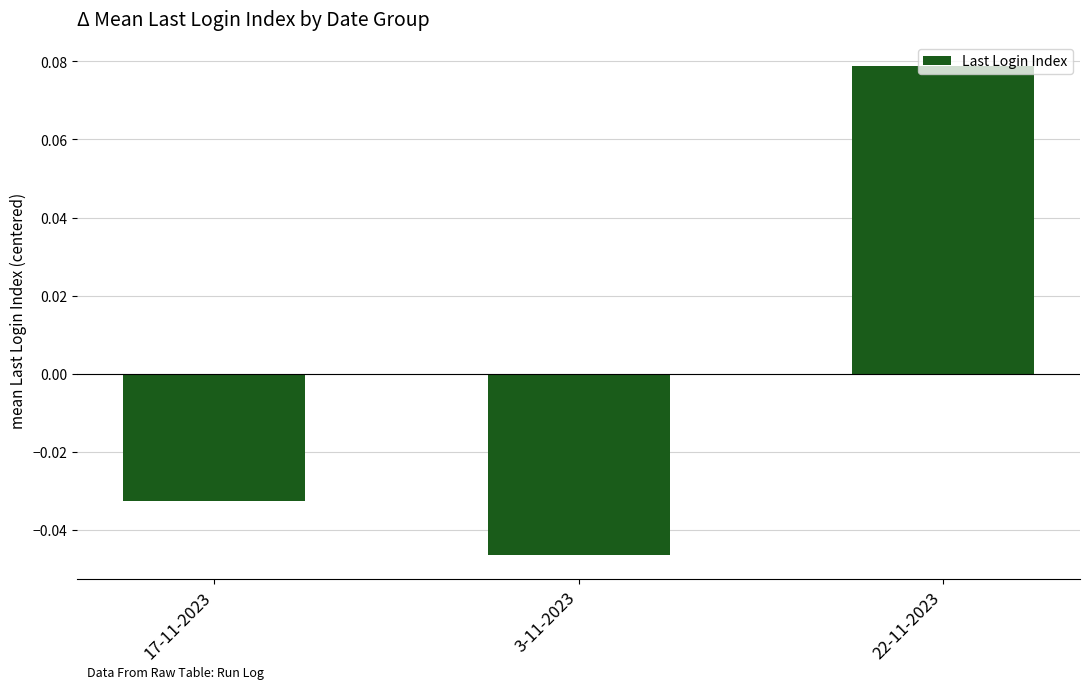

Which label corresponds to the smallest value in the chart?

3-11-2023